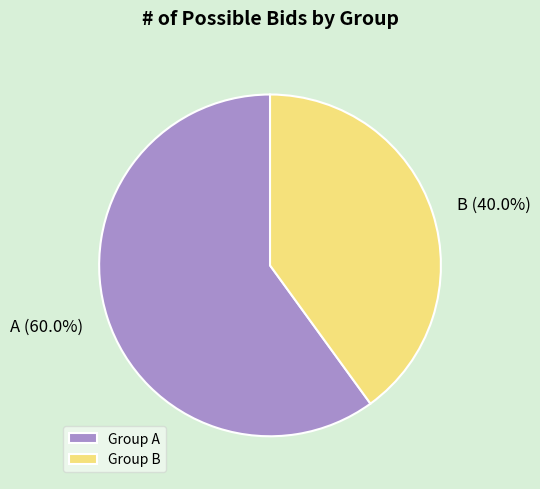

Rank the categories by value from highest to lowest.

A, B